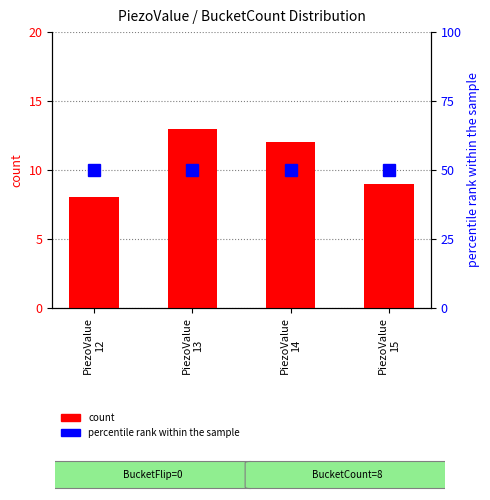

How many distinct data groups are displayed?

2